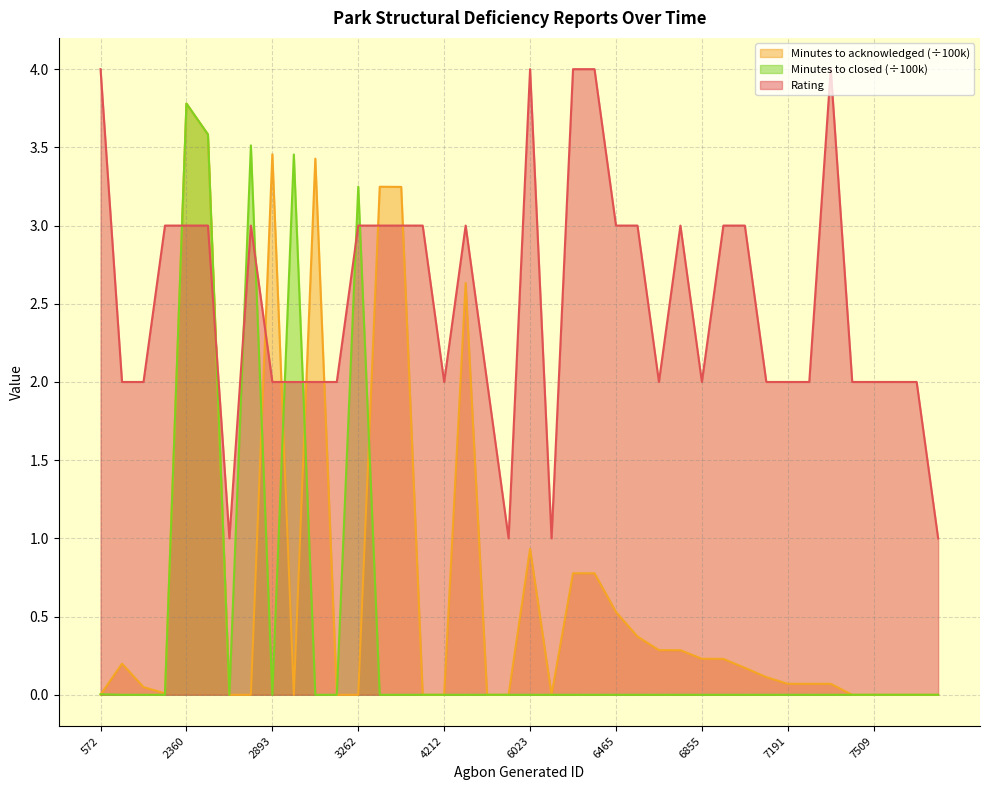

What is the total value across all series at 3271?

6.2